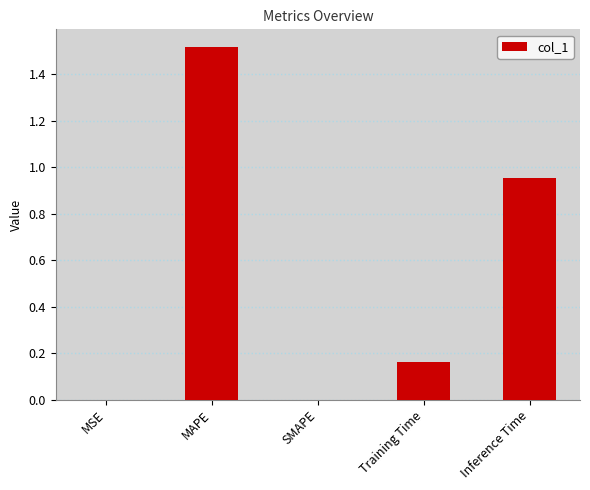

The chart shows a value of 1.0 at SMAPE. True or false?

False